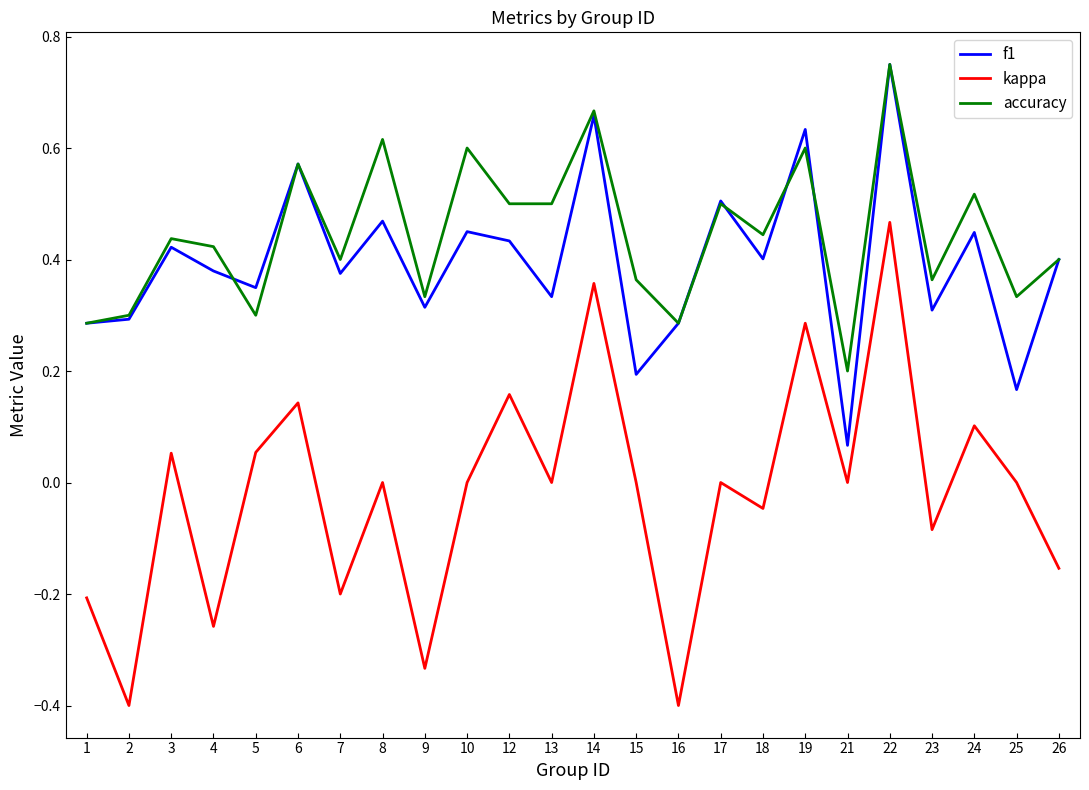

Which series changed the most between 22 and 26?

kappa